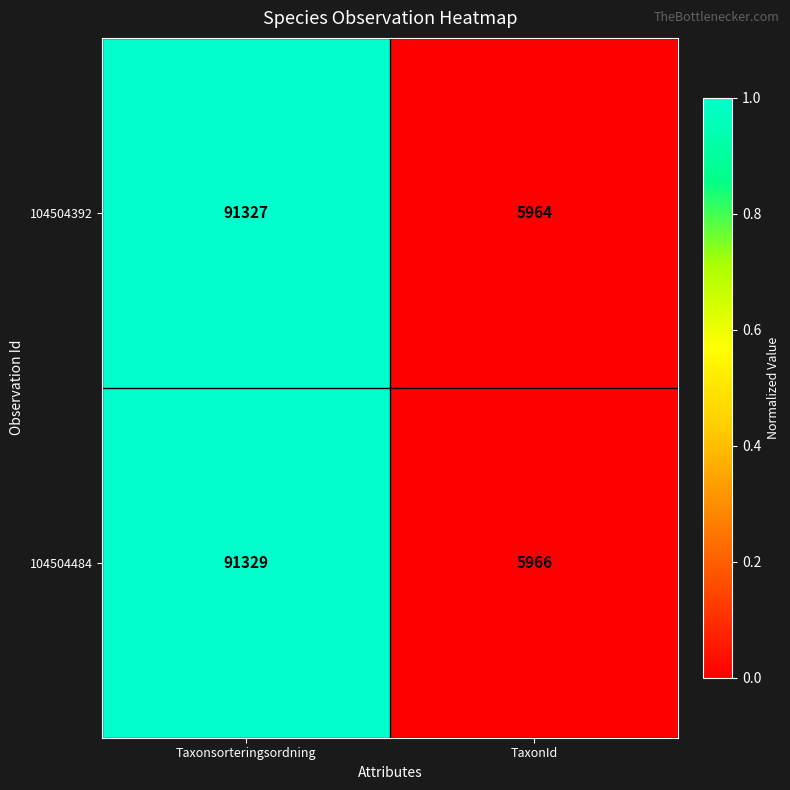

Reading left to right, extract all data points from this chart.

104504392: 91327	5964
104504484: 91329	5966